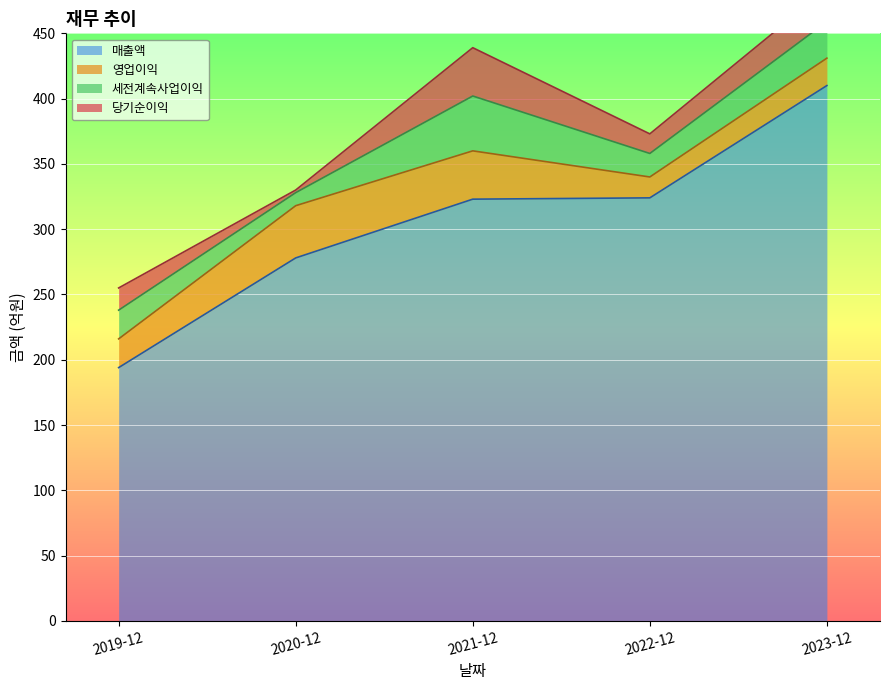

Reading left to right, what are all the values shown in this chart?

매출액: 2019-12=194	2020-12=278	2021-12=323	2022-12=324	2023-12=410
영업이익: 2019-12=22	2020-12=40	2021-12=37	2022-12=16	2023-12=21
세전계속사업이익: 2019-12=22	2020-12=10	2021-12=42	2022-12=18	2023-12=28
당기순이익: 2019-12=17	2020-12=2	2021-12=37	2022-12=15	2023-12=25